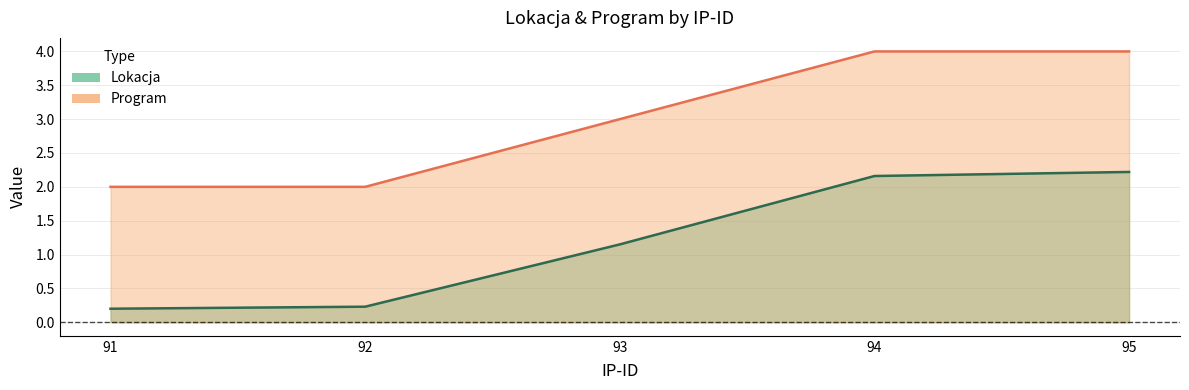

How many categories are shown in the chart?

5